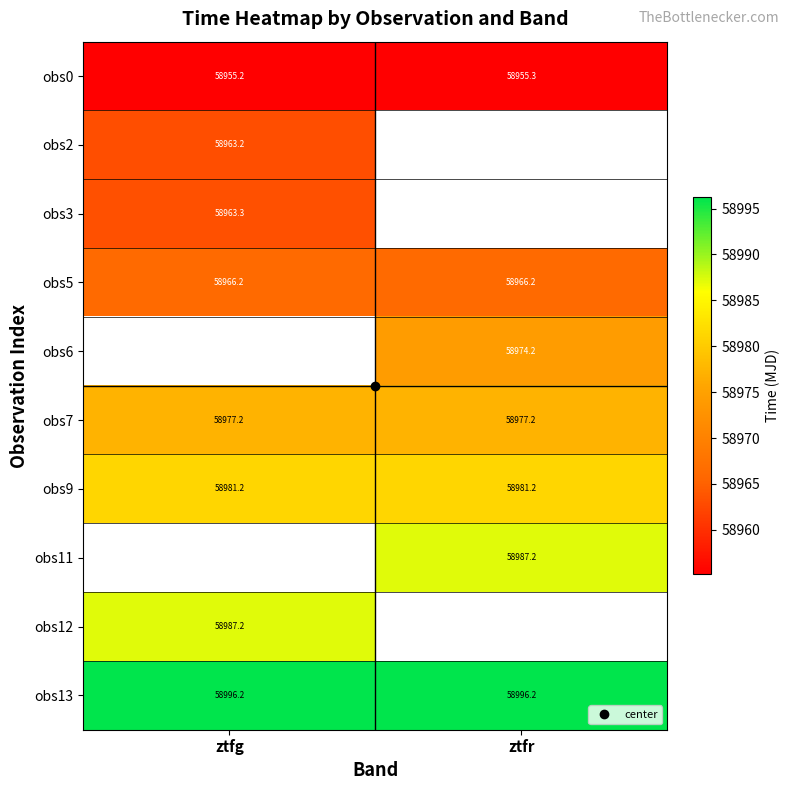

Is it true that obs9 equals 58981.2 at ztfg?

True